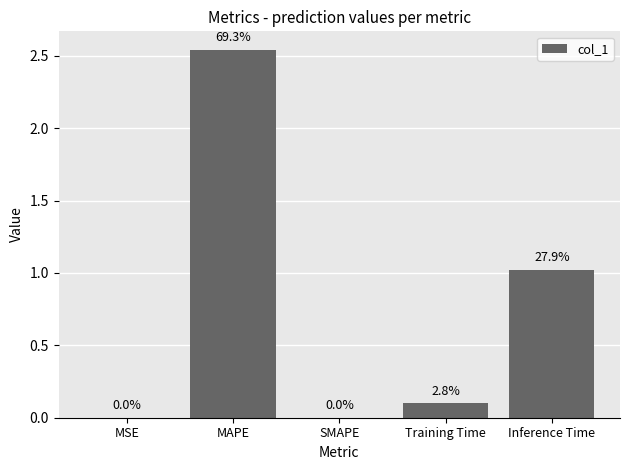

Which label corresponds to the smallest value in the chart?

SMAPE